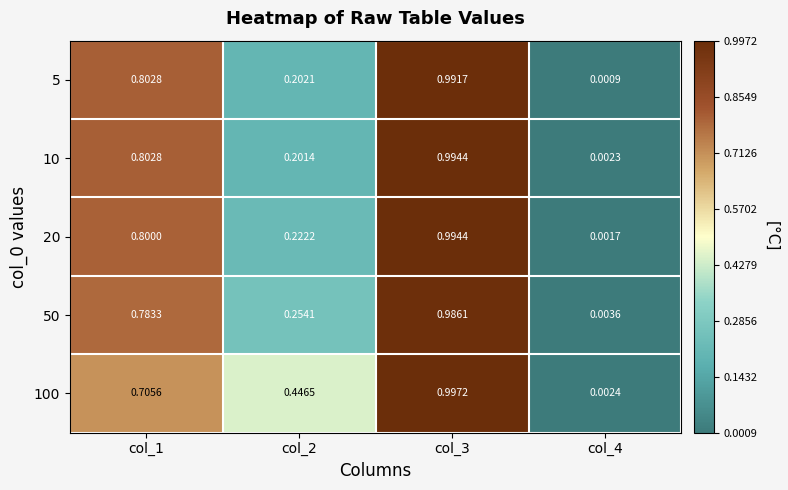

Is the value of 100 at col_1 greater than the value of 5 at col_3?

No